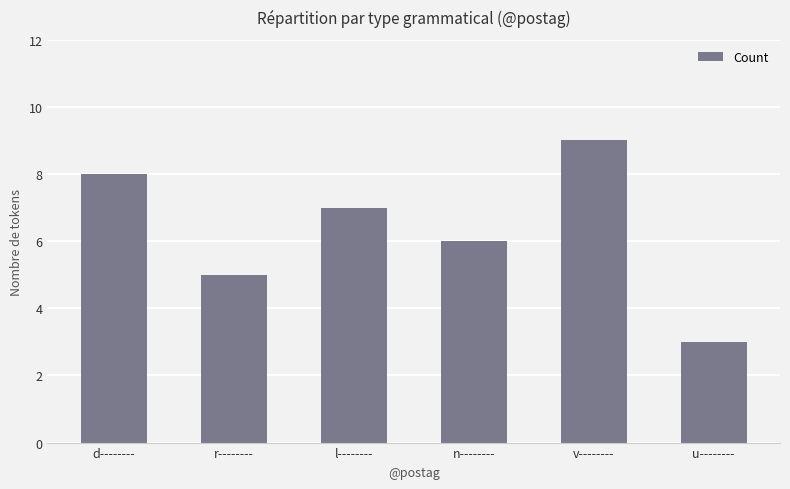

What is the label of the 5th bar from the left?

v--------